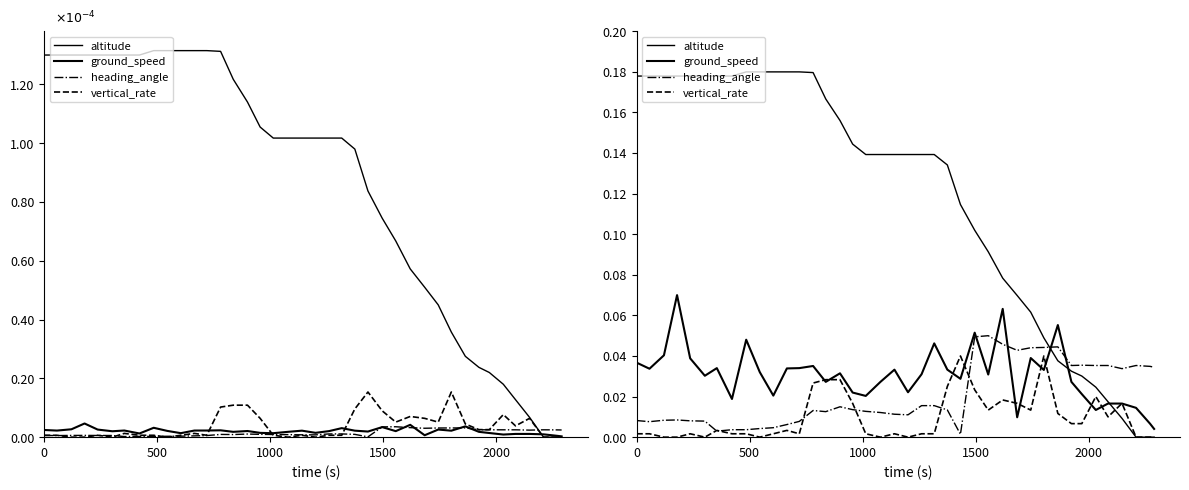

What position from the left is 2000?

5